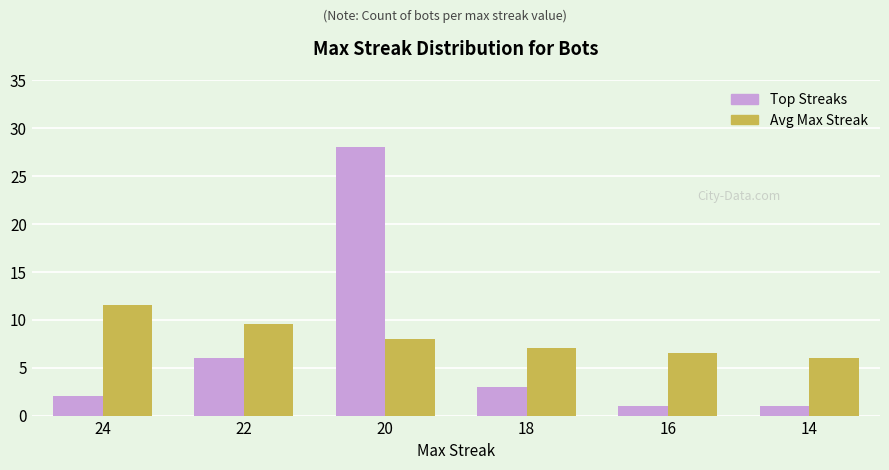

What is the spread (max minus min) of values at 20?

20.0